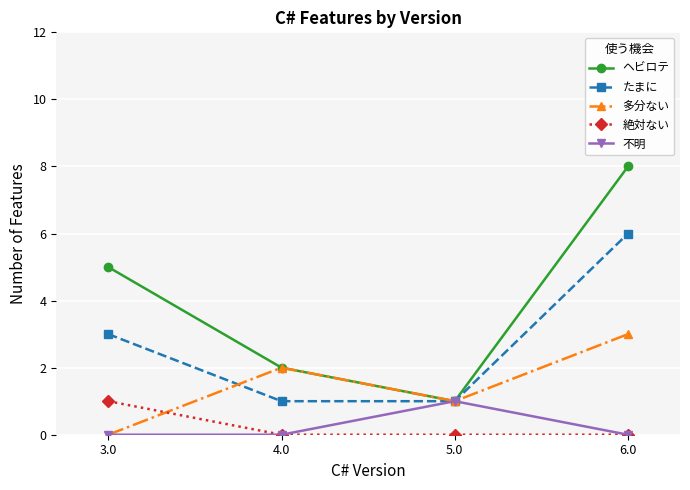

True or false: 多分ない has more than 2 interior local peaks.

False